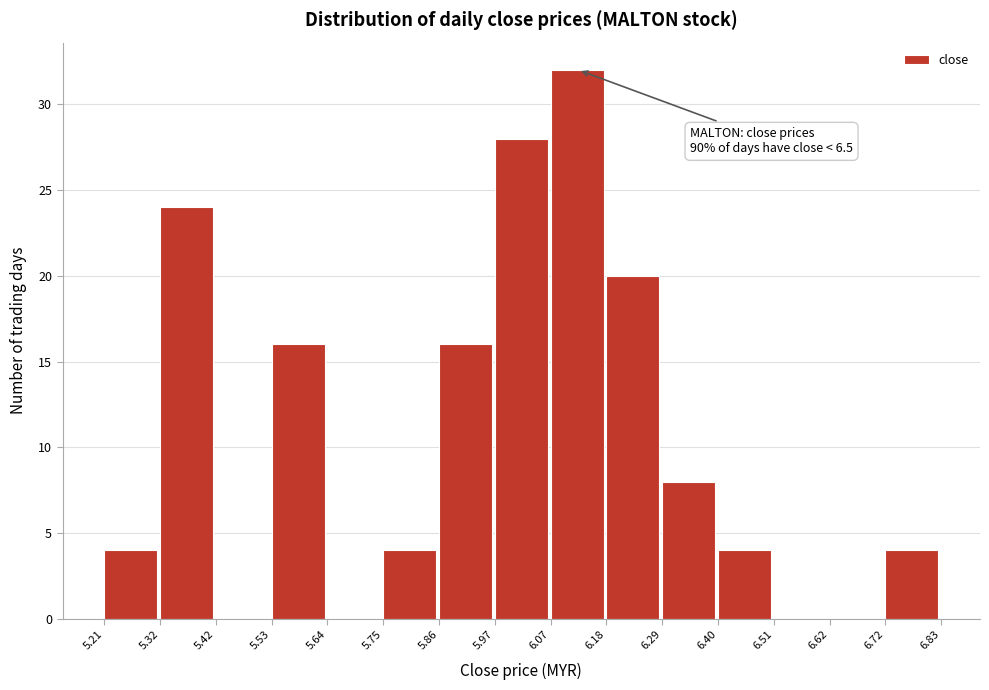

Over which range of the x-axis is the bar tallest?

6.07 to 6.18